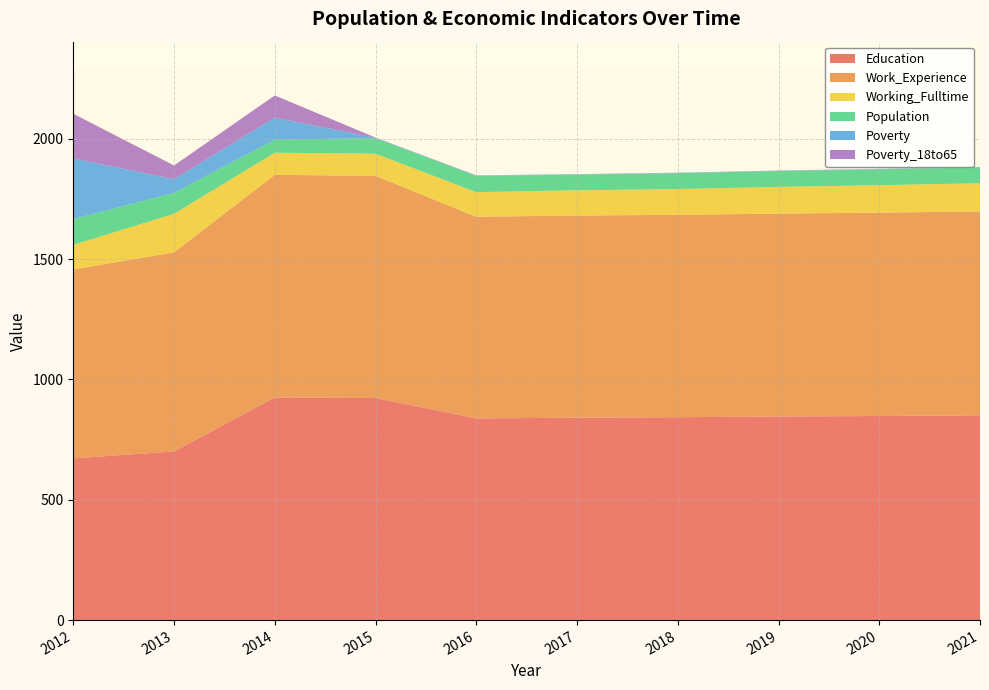

Reading left to right, what are all the values shown in this chart?

Education: 672	701	925	923	838	841	843	846	848	851
Work_Experience: 785	827	925	923	838	840	841	843	845	847
Working_Fulltime: 102	160	92	92	102	105	107	111	114	117
Population: 107	87	54	65	68	65	66	66	66	66
Poverty: 252	57	92	1	1	1	1	1	1	1
Poverty_18to65: 186	57	92	1	1	1	1	1	1	1